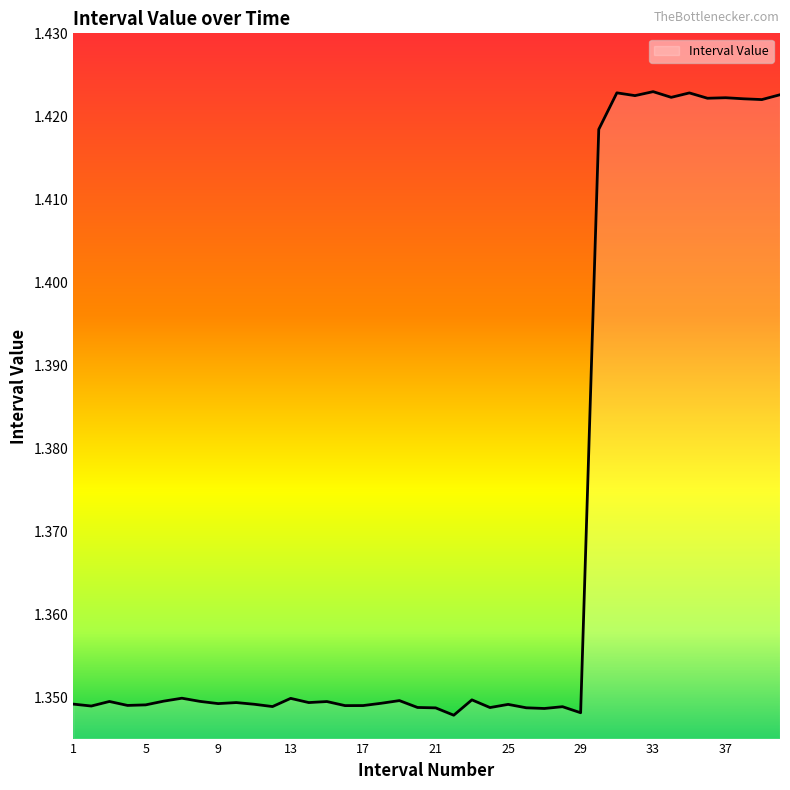

Count the values in the range 1 to 2.

40